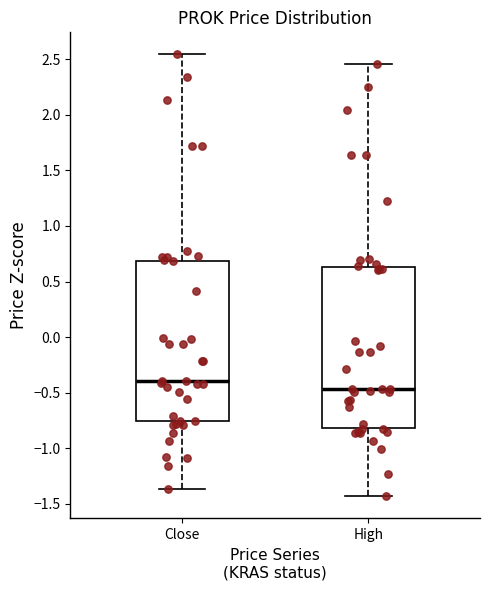

Where does the lower whisker of the box for High end on the y-axis? The values are not printed on the chart, so give them approximately, as read against the axis.

-1.45